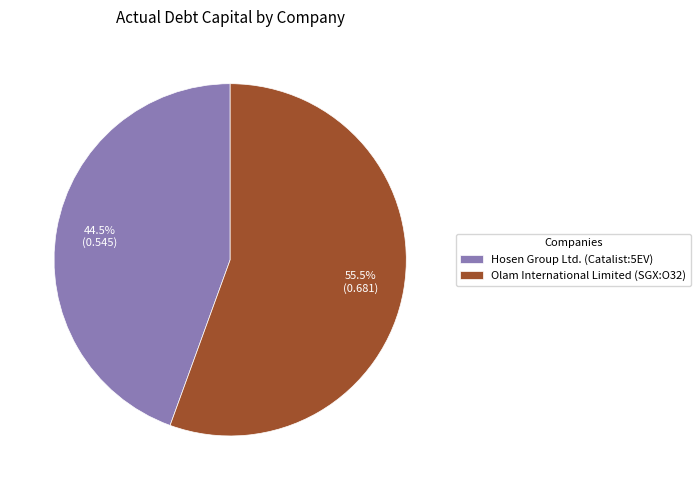

Combined, do Hosen Group Ltd. (Catalist:5EV) and Olam International Limited (SGX:O32) account for over 50%?

Yes